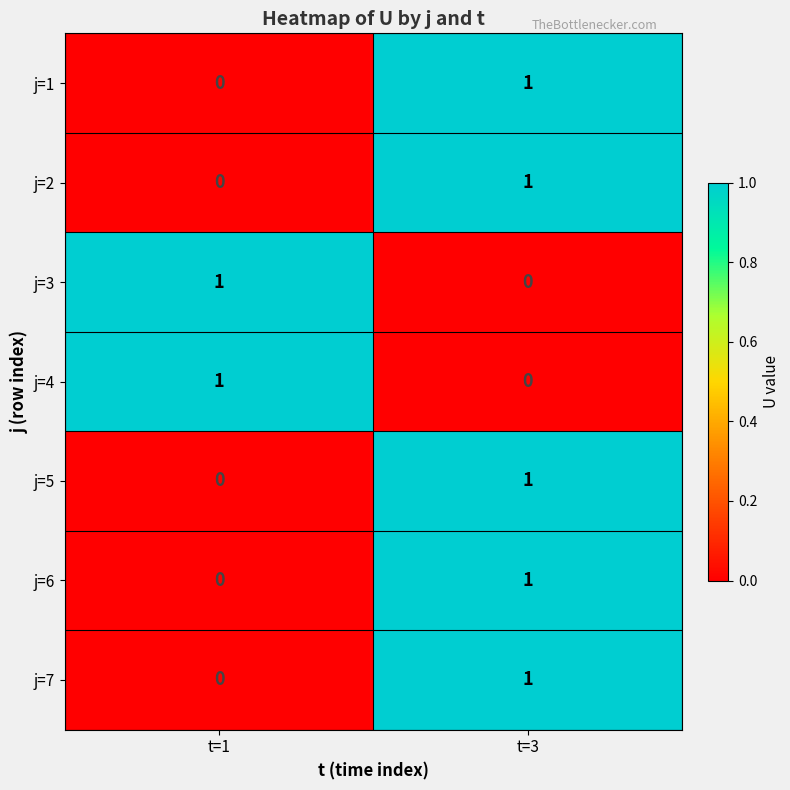

Rank the categories by j=4 value from lowest to highest.

t=3, t=1